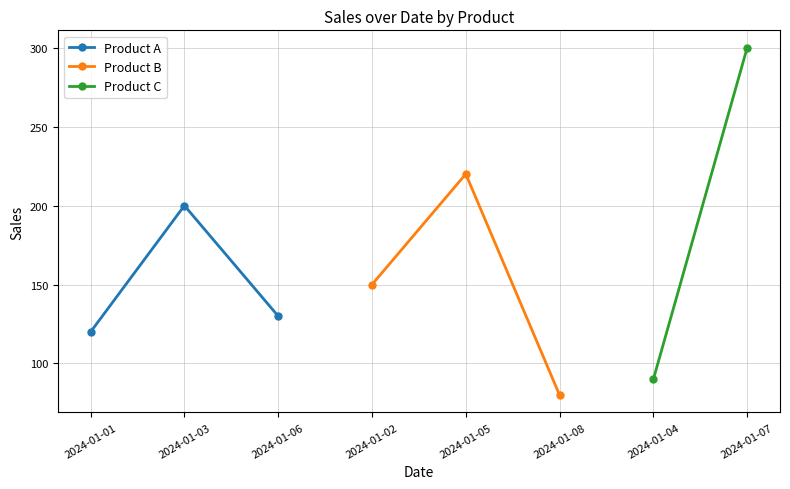

What is the smallest value displayed?

80